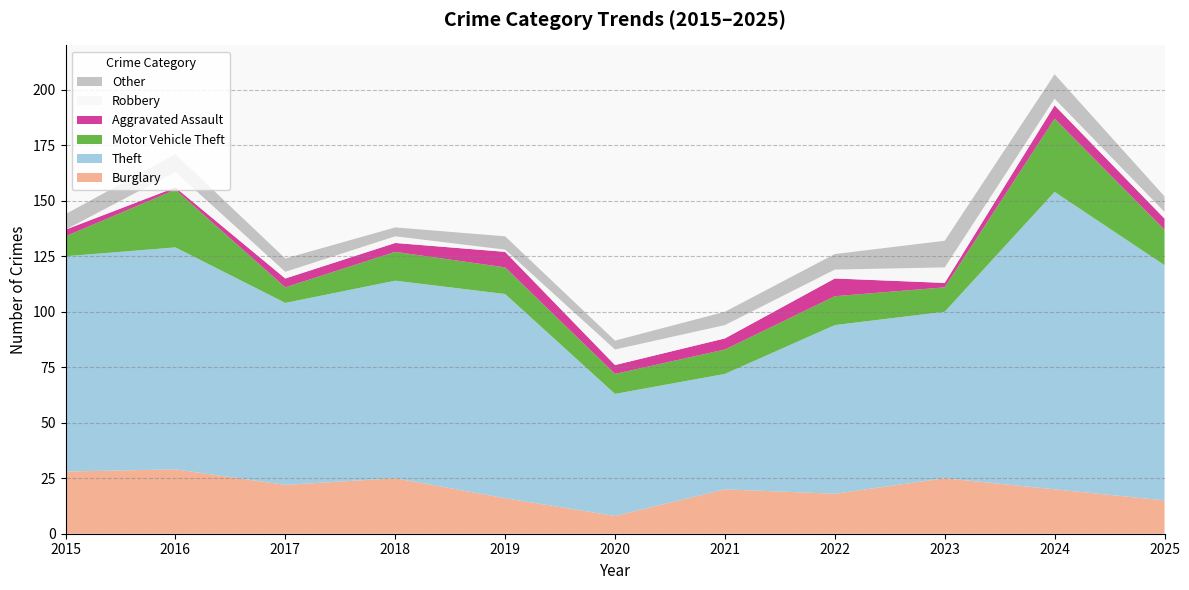

Reading left to right, what are all the values shown in this chart?

Burglary: 2015=28	2016=29	2017=22	2018=25	2019=16	2020=8	2021=20	2022=18	2023=25	2024=20	2025=15
Theft: 2015=97	2016=100	2017=82	2018=89	2019=92	2020=55	2021=52	2022=76	2023=75	2024=134	2025=106
Motor Vehicle Theft: 2015=9	2016=26	2017=7	2018=13	2019=12	2020=9	2021=11	2022=13	2023=11	2024=33	2025=16
Aggravated Assault: 2015=3	2016=1	2017=4	2018=4	2019=7	2020=4	2021=5	2022=8	2023=2	2024=6	2025=5
Robbery: 2015=0	2016=7	2017=3	2018=3	2019=1	2020=7	2021=6	2022=4	2023=7	2024=3	2025=3
Other: 2015=7	2016=8	2017=6	2018=4	2019=6	2020=4	2021=6	2022=7	2023=12	2024=11	2025=7